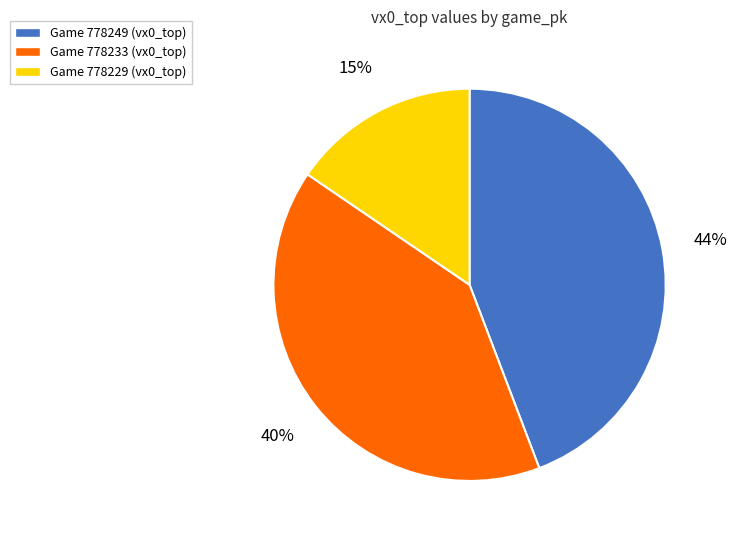

To the nearest percent, what portion does Game 778233 (vx0_top) represent?

40%